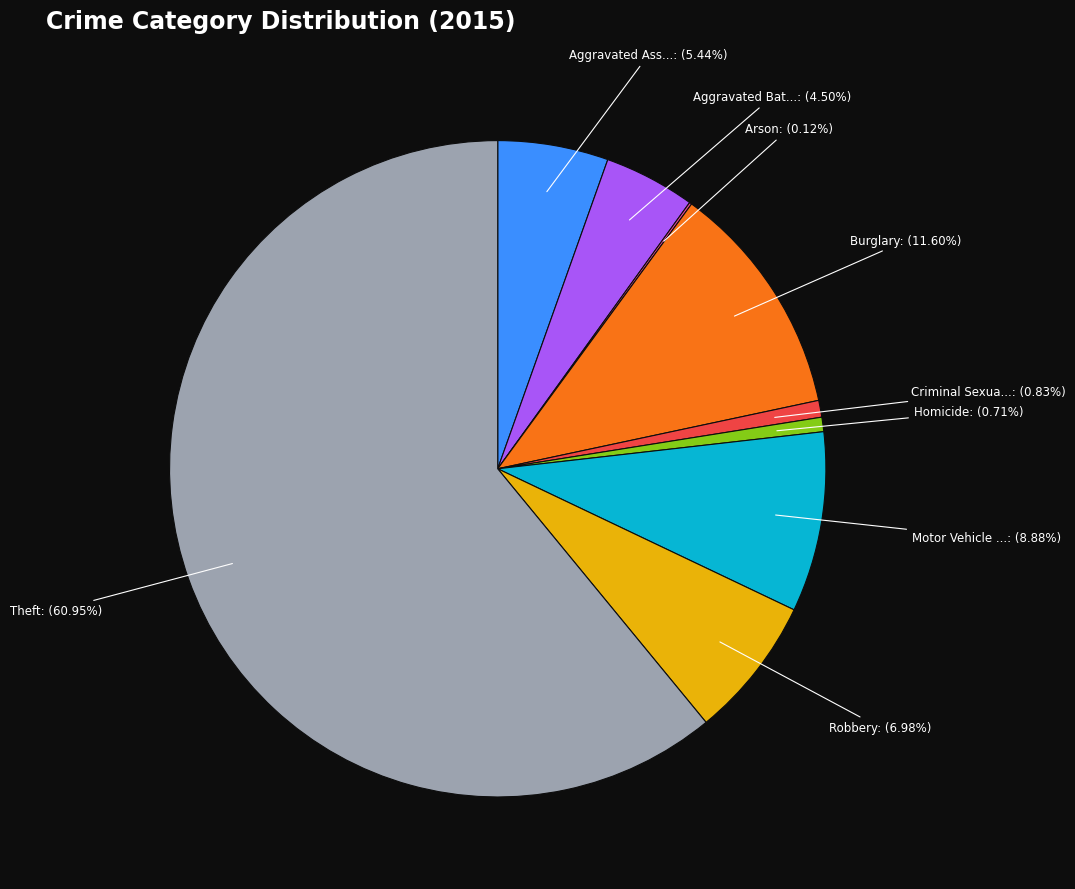

Which slice represents more than half of the pie?

Theft